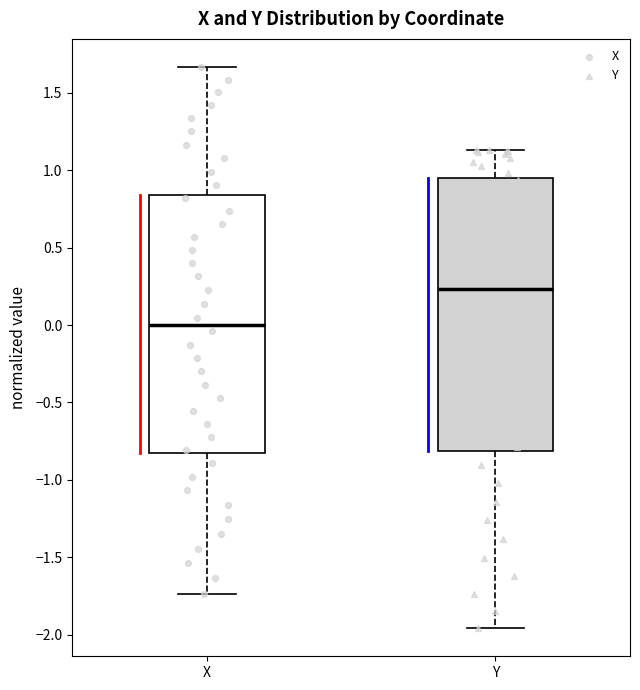

Which box's median line is the lowest?

X